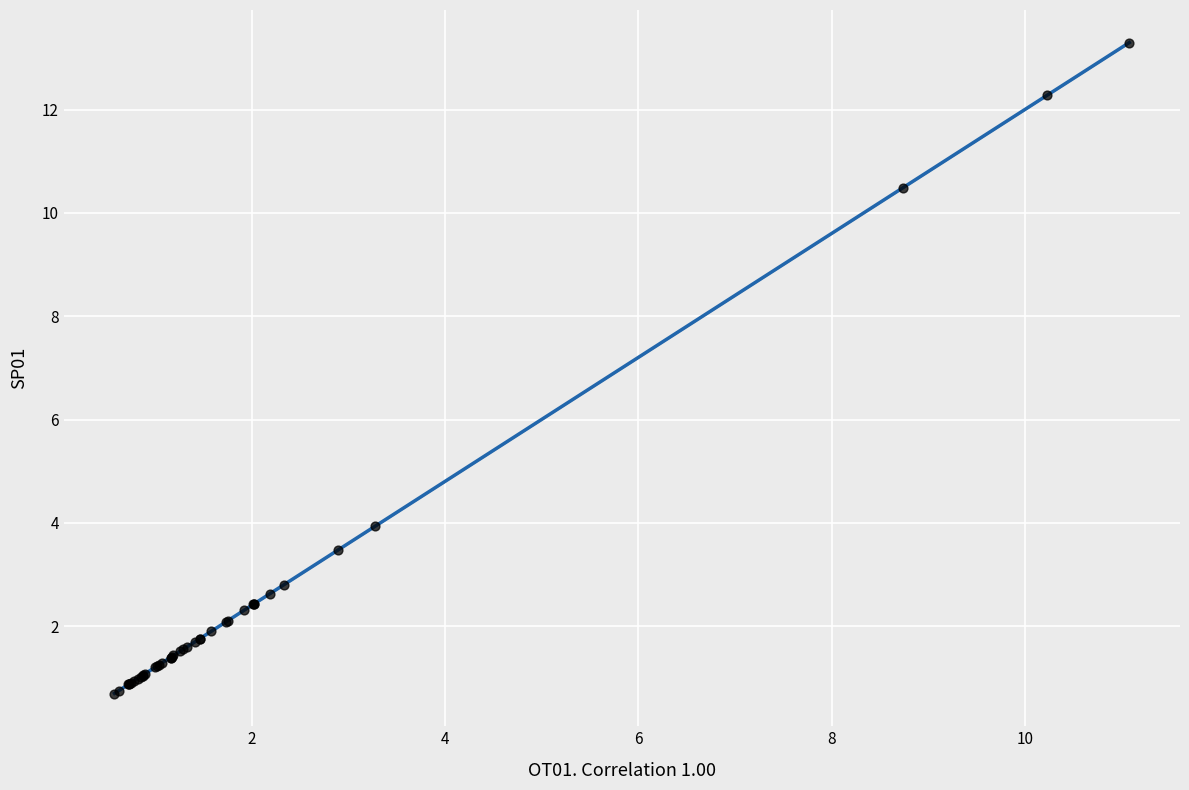

What Y value in the scatter plot is closest to 6?

3.9